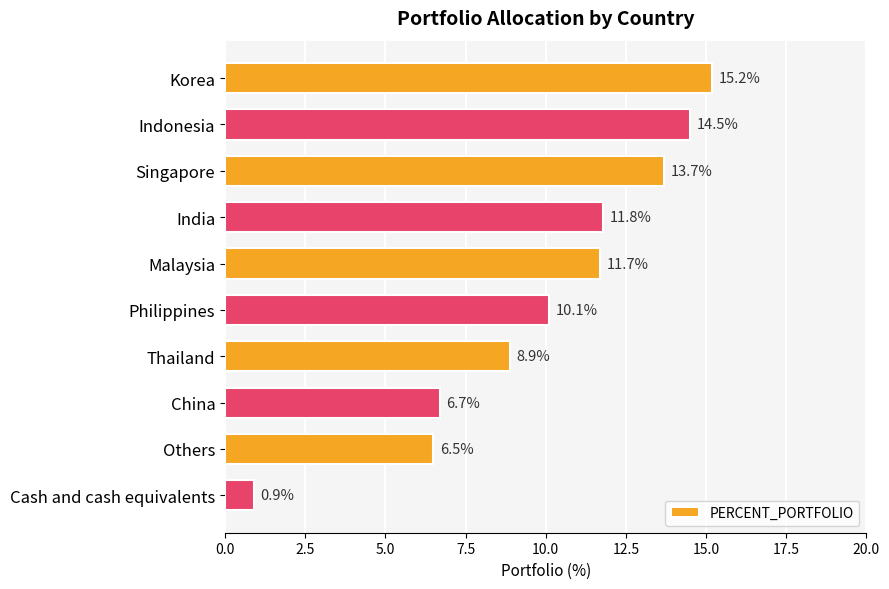

True or false: the data shows 2.8 at Malaysia.

False